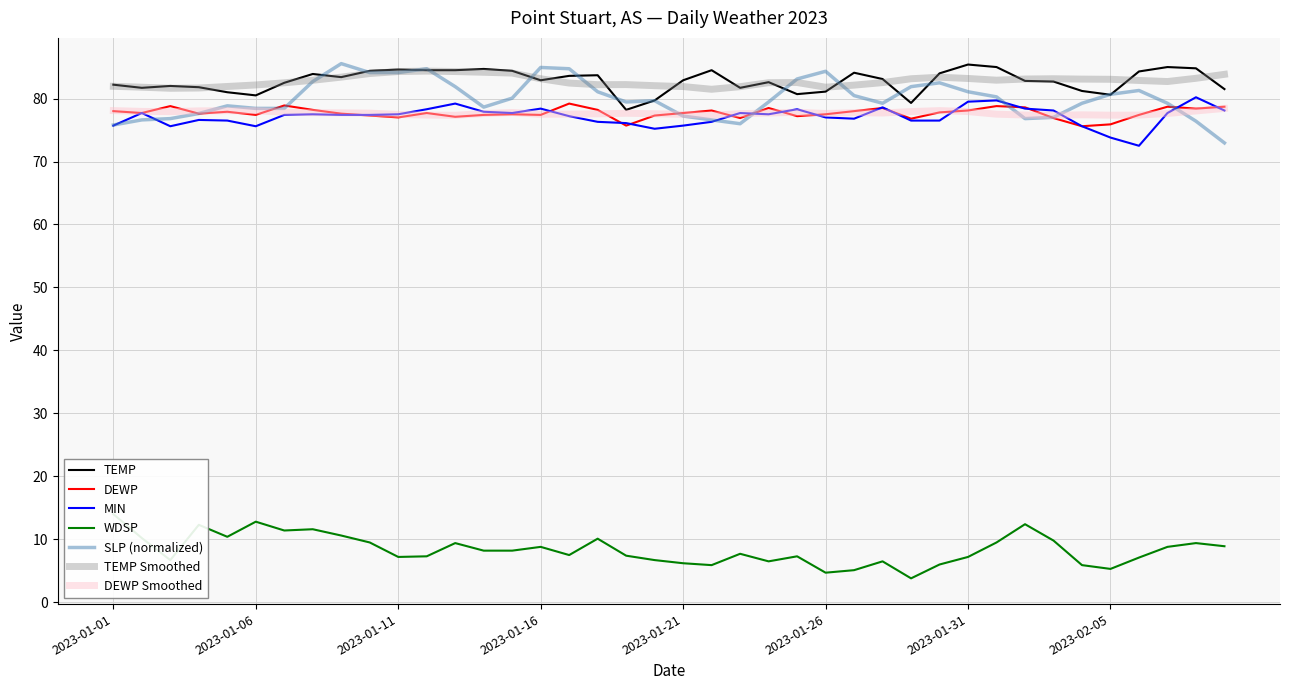

What is the lowest value of the DEWP Smoothed series?

77.3